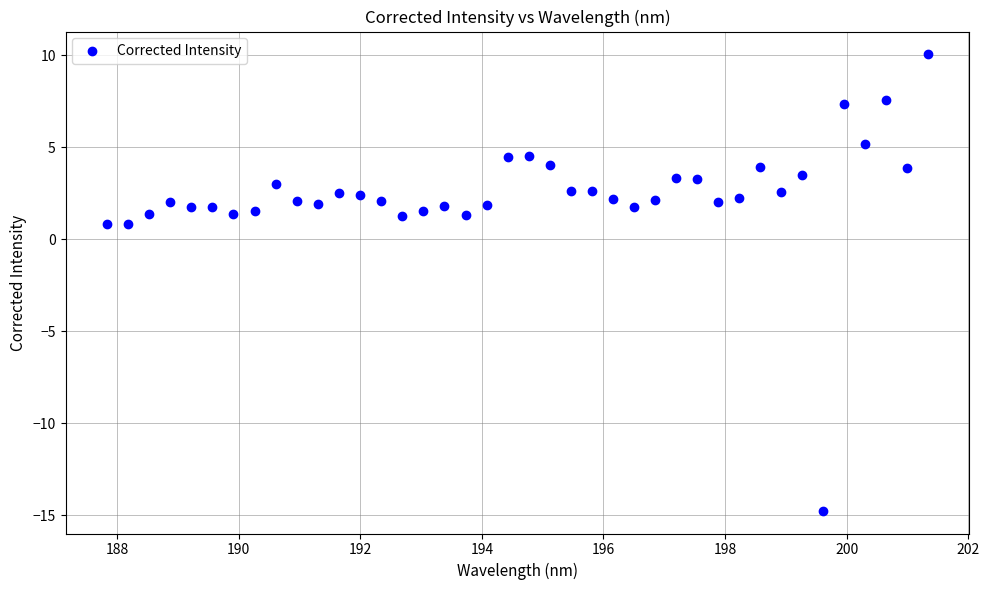

What is the range of X values (max minus min)?

13.5